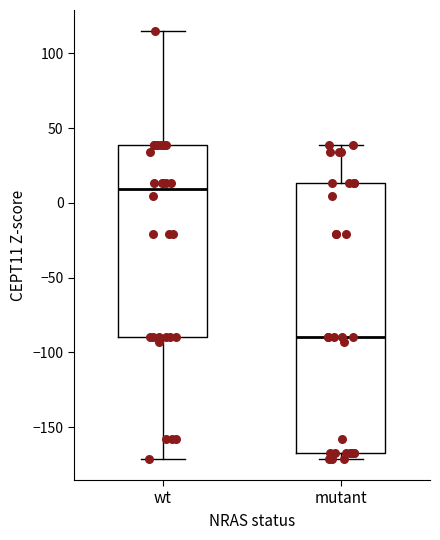

Which box's median line is the lowest?

mutant